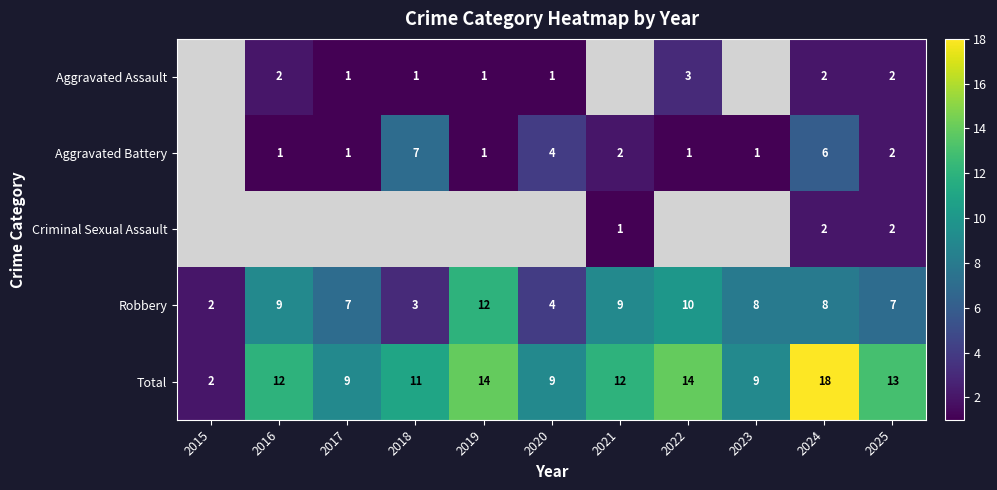

What is the spread (max minus min) of values at 2024?

16